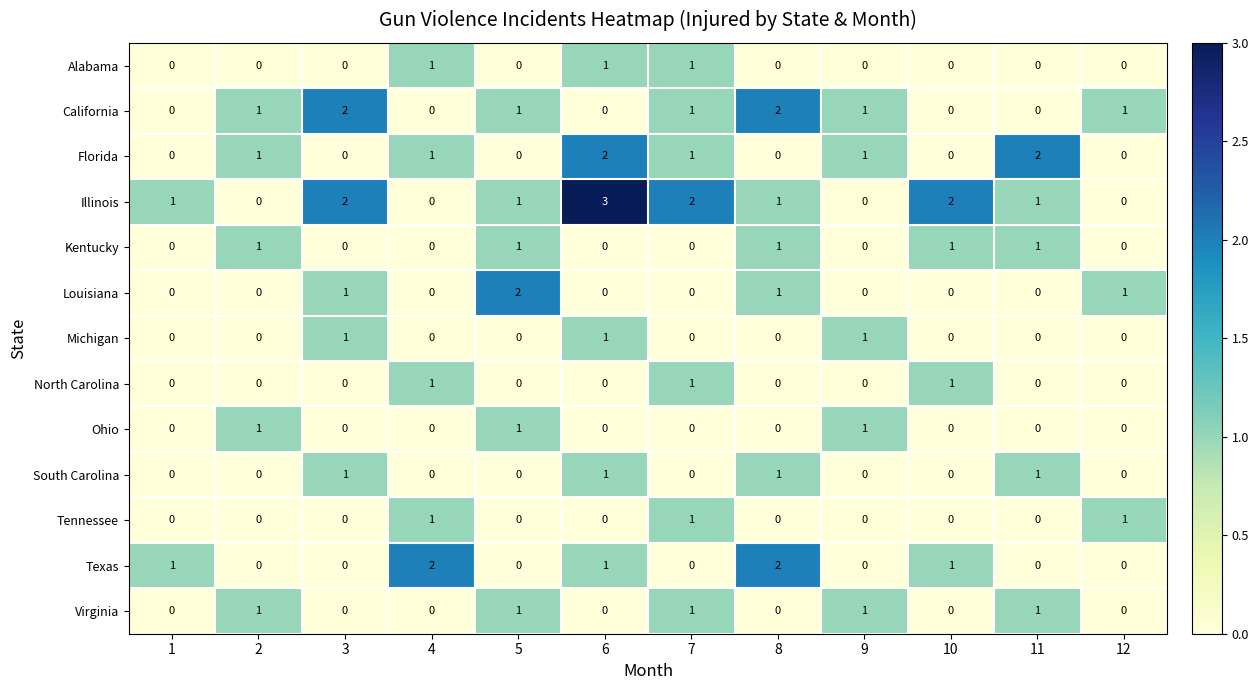

How many distinct data groups are displayed?

13